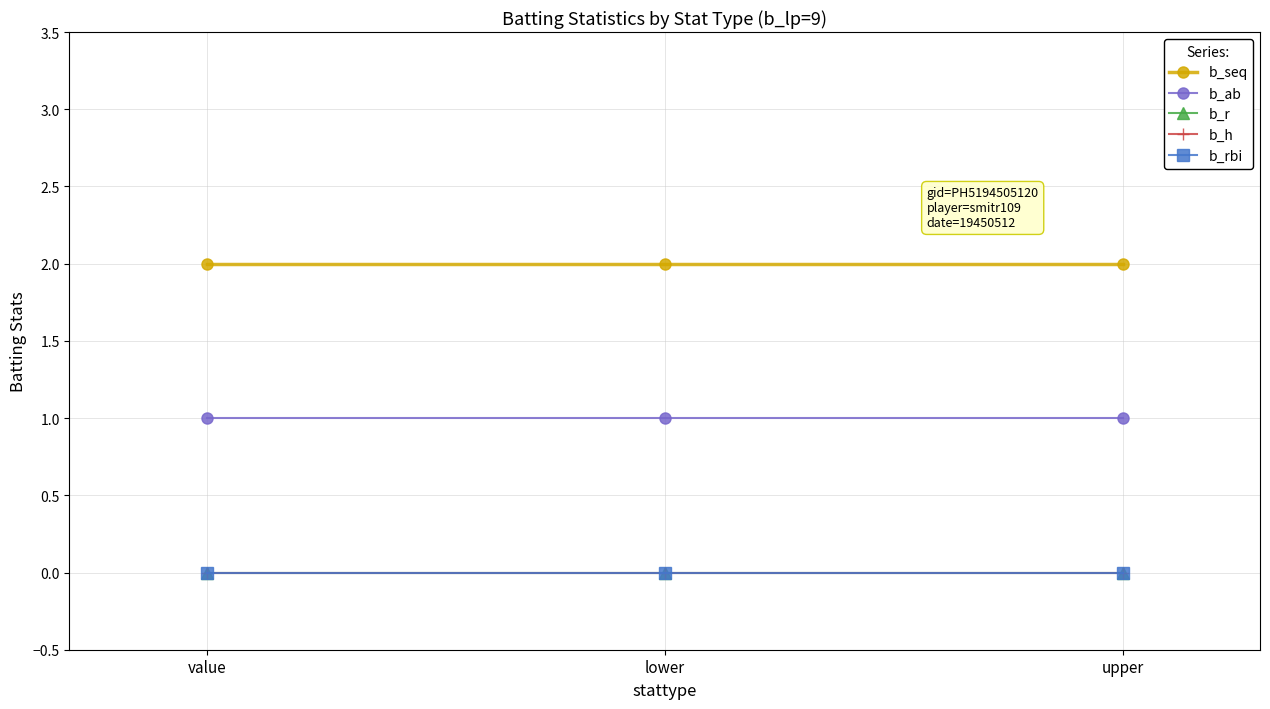

Does the chart have visible grid lines?

Yes